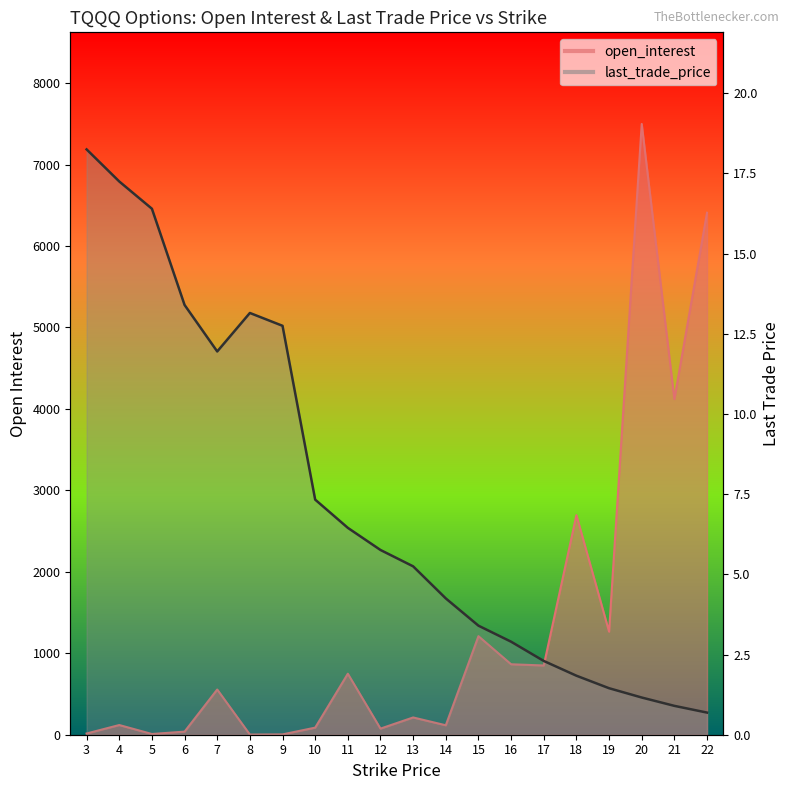

What is the greatest value displayed?

7499.0